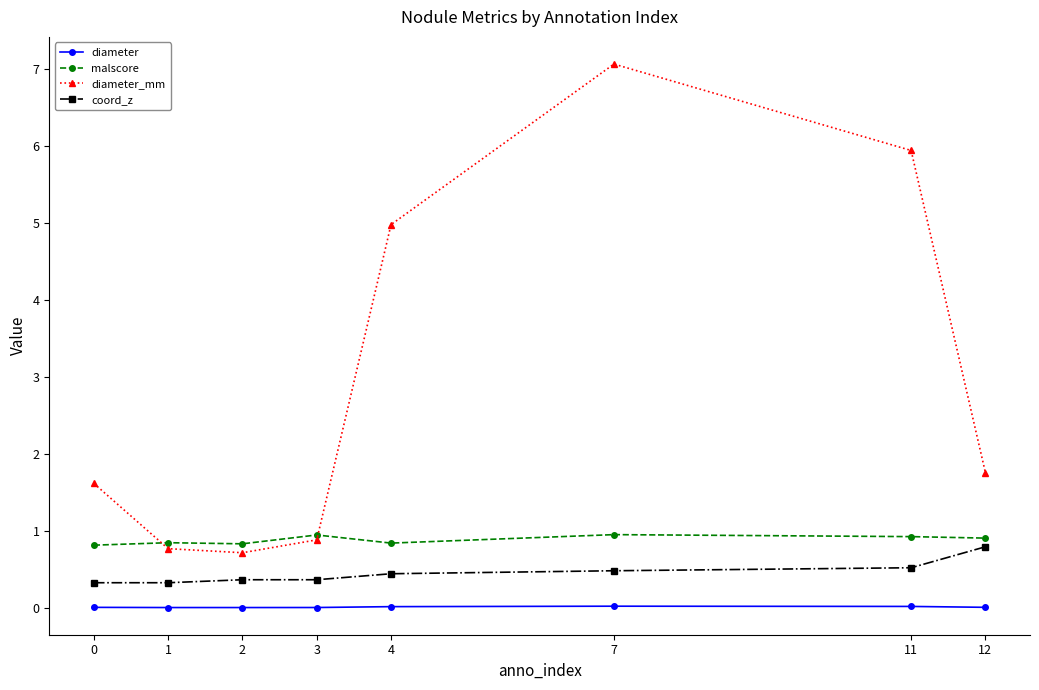

What is the difference between the diameter_mm values at 3 and 1?

0.1